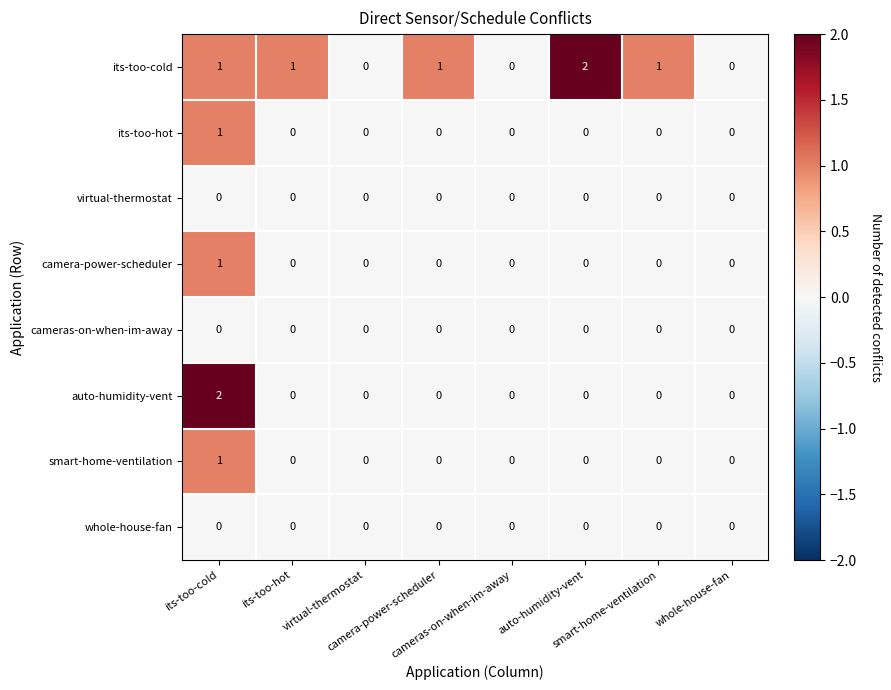

Reading right to left, transcribe all the data shown in this chart.

its-too-cold: whole-house-fan=0	smart-home-ventilation=1	auto-humidity-vent=2	cameras-on-when-im-away=0	camera-power-scheduler=1	virtual-thermostat=0	its-too-hot=1	its-too-cold=1
its-too-hot: whole-house-fan=0	smart-home-ventilation=0	auto-humidity-vent=0	cameras-on-when-im-away=0	camera-power-scheduler=0	virtual-thermostat=0	its-too-hot=0	its-too-cold=1
virtual-thermostat: whole-house-fan=0	smart-home-ventilation=0	auto-humidity-vent=0	cameras-on-when-im-away=0	camera-power-scheduler=0	virtual-thermostat=0	its-too-hot=0	its-too-cold=0
camera-power-scheduler: whole-house-fan=0	smart-home-ventilation=0	auto-humidity-vent=0	cameras-on-when-im-away=0	camera-power-scheduler=0	virtual-thermostat=0	its-too-hot=0	its-too-cold=1
cameras-on-when-im-away: whole-house-fan=0	smart-home-ventilation=0	auto-humidity-vent=0	cameras-on-when-im-away=0	camera-power-scheduler=0	virtual-thermostat=0	its-too-hot=0	its-too-cold=0
auto-humidity-vent: whole-house-fan=0	smart-home-ventilation=0	auto-humidity-vent=0	cameras-on-when-im-away=0	camera-power-scheduler=0	virtual-thermostat=0	its-too-hot=0	its-too-cold=2
smart-home-ventilation: whole-house-fan=0	smart-home-ventilation=0	auto-humidity-vent=0	cameras-on-when-im-away=0	camera-power-scheduler=0	virtual-thermostat=0	its-too-hot=0	its-too-cold=1
whole-house-fan: whole-house-fan=0	smart-home-ventilation=0	auto-humidity-vent=0	cameras-on-when-im-away=0	camera-power-scheduler=0	virtual-thermostat=0	its-too-hot=0	its-too-cold=0